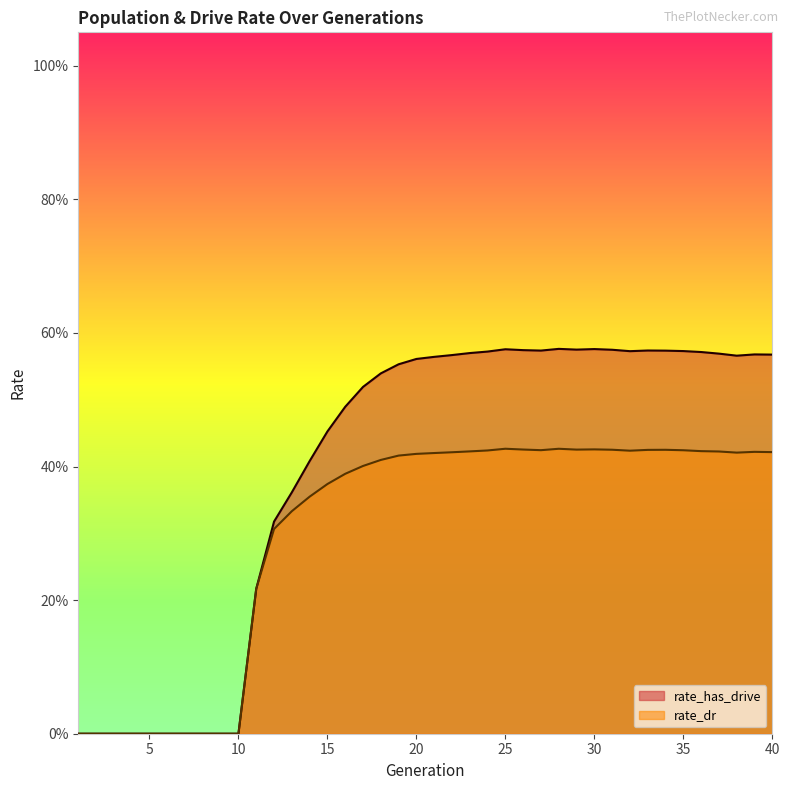

What is the greatest value displayed?

0.6